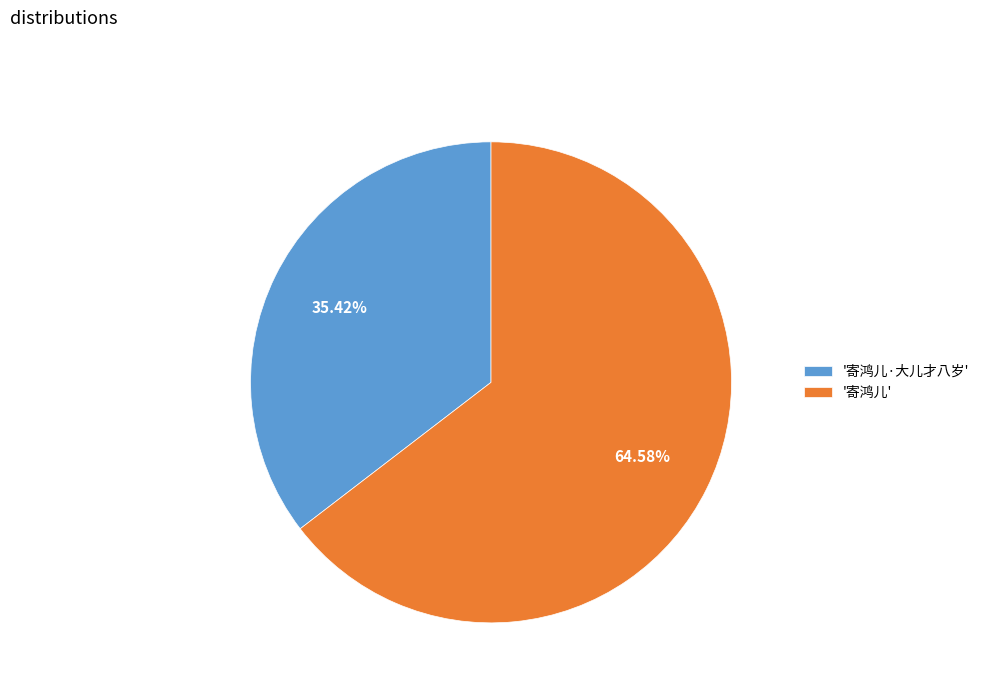

Between '寄鸿儿·大儿才八岁' and '寄鸿儿', which is larger?

'寄鸿儿'